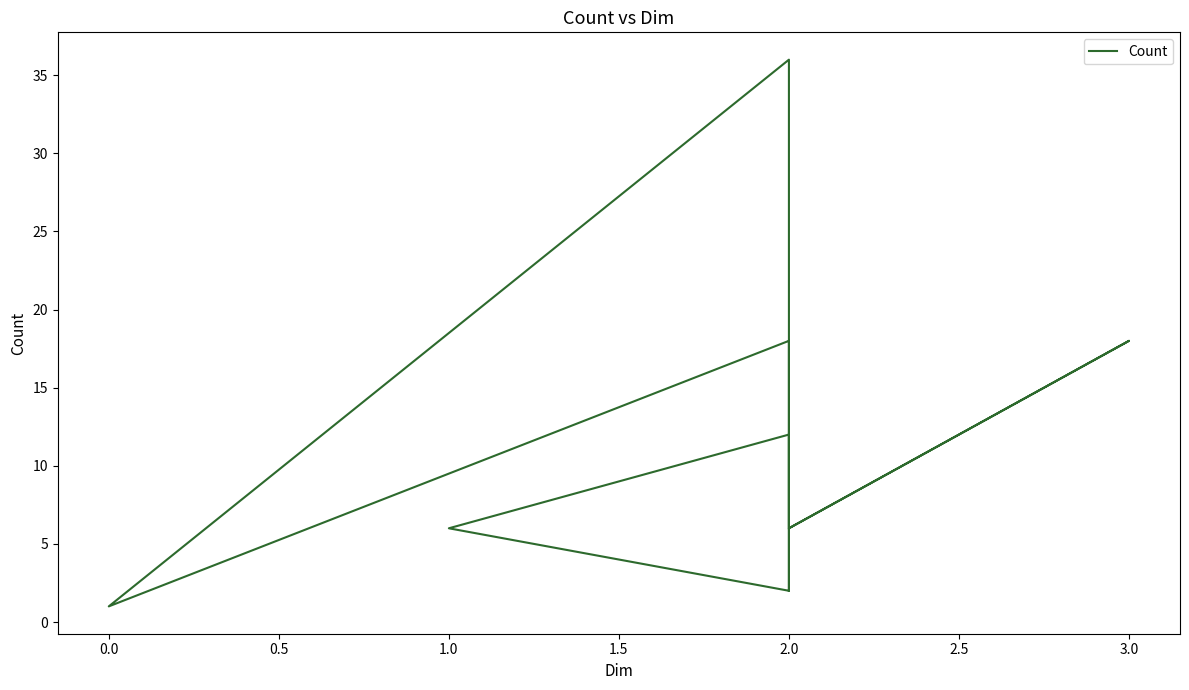

Is this an area chart (filled region under the line)?

No